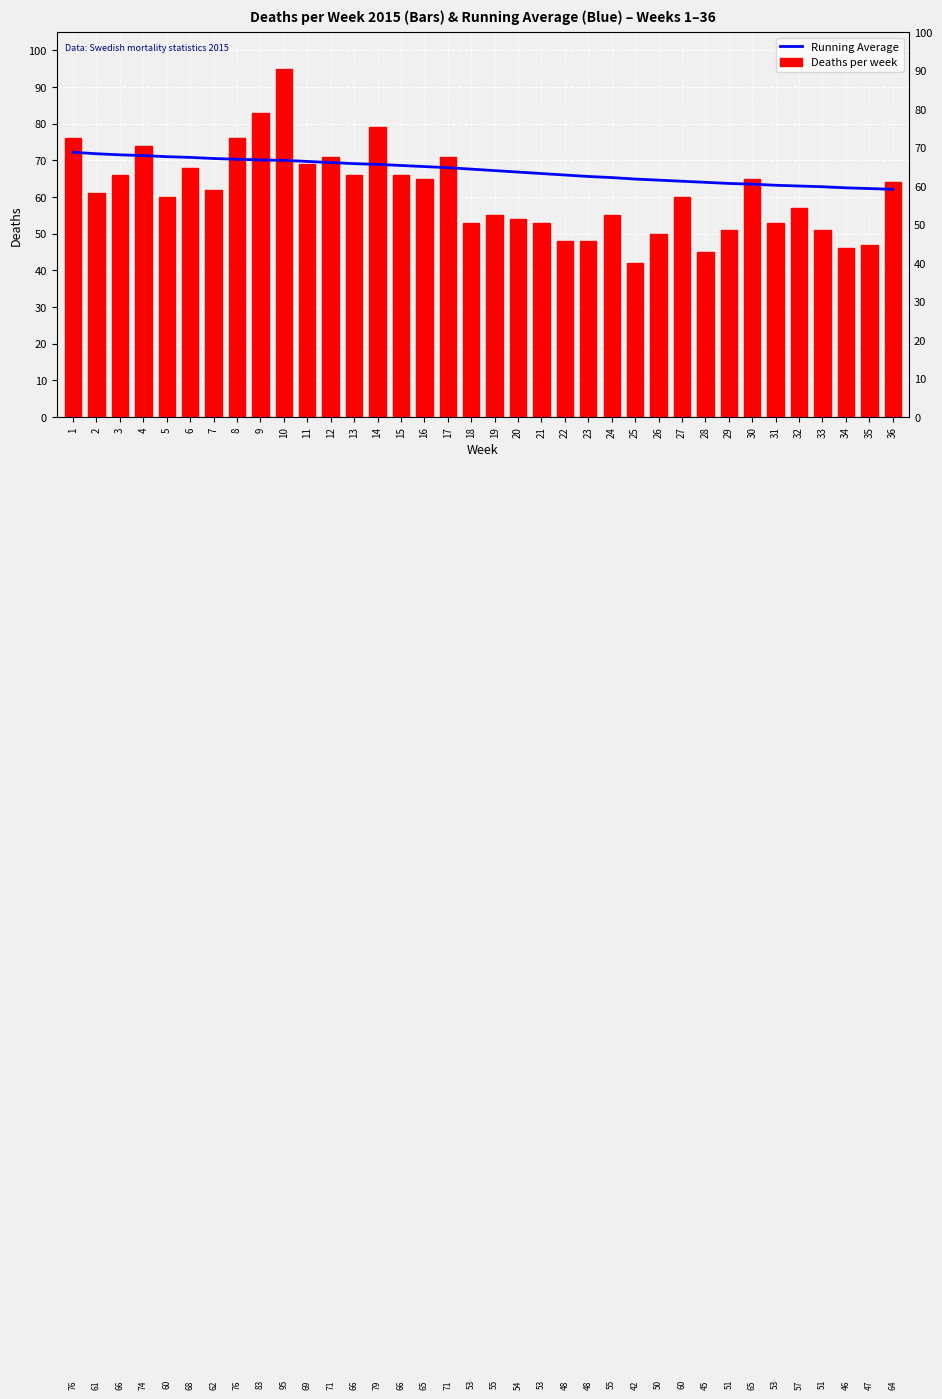

Is the value of Running Average at 20 greater than the value of Deaths per week at 14?

No